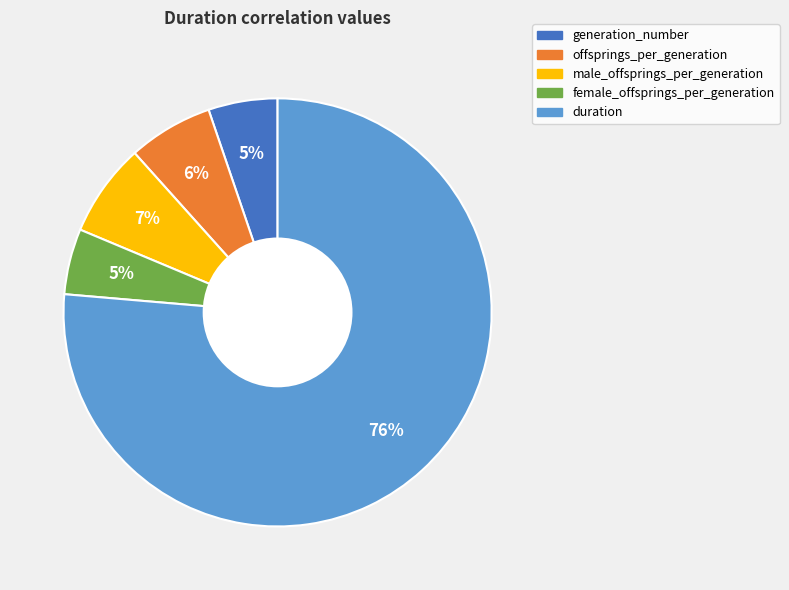

True or false: offsprings_per_generation accounts for 6% of the total.

True